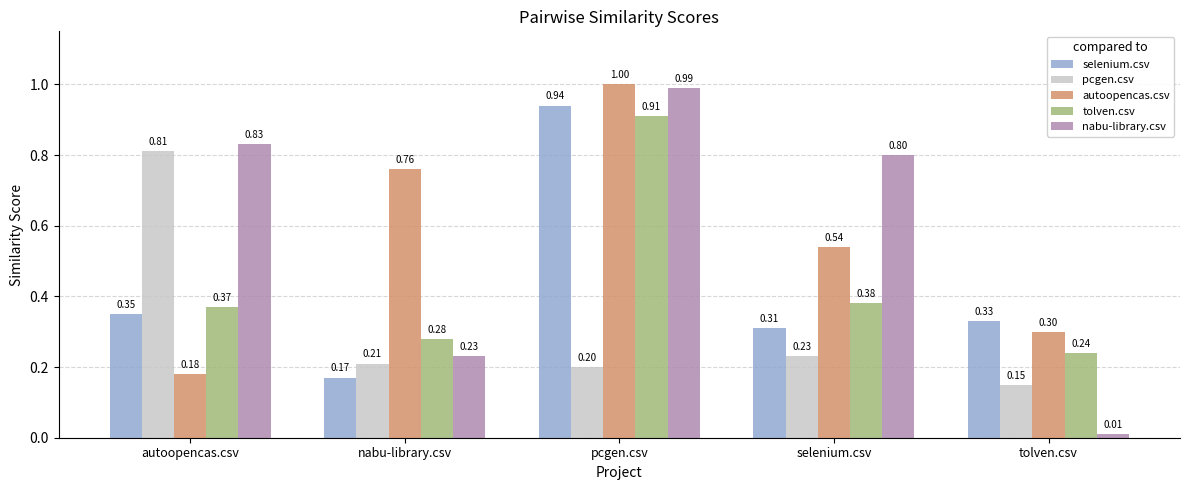

What is the sum of all selenium.csv values?

2.1